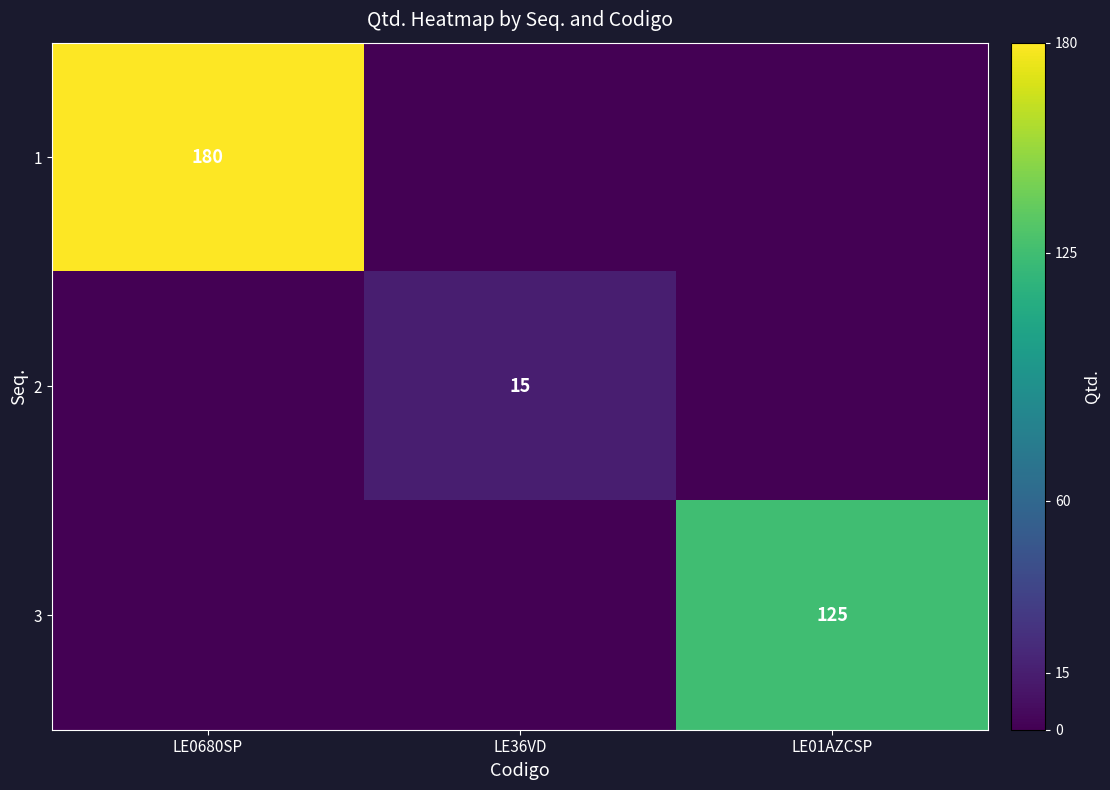

True or false: 3 has a value of 125.0 at LE01AZCSP.

True